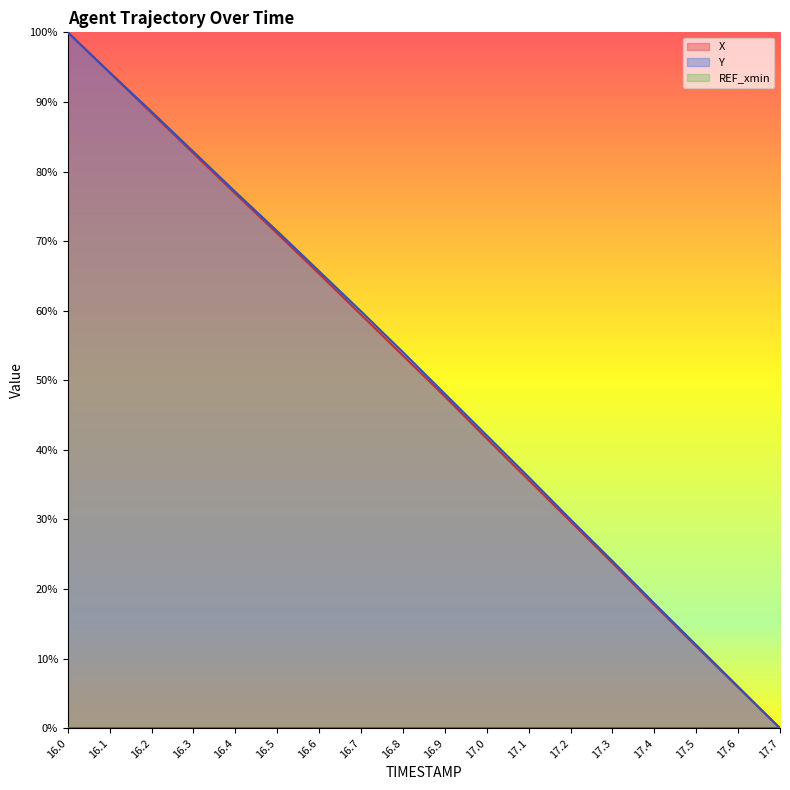

The value of X at 16.0 is 0.3. True or false?

False